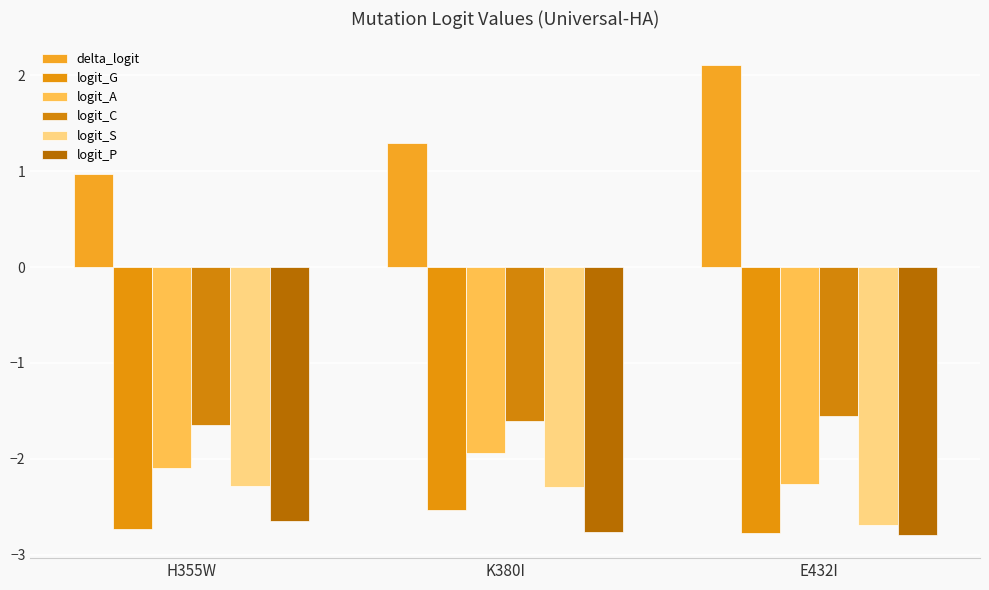

What is the difference between the maximum and minimum values in the logit_C series?

0.1